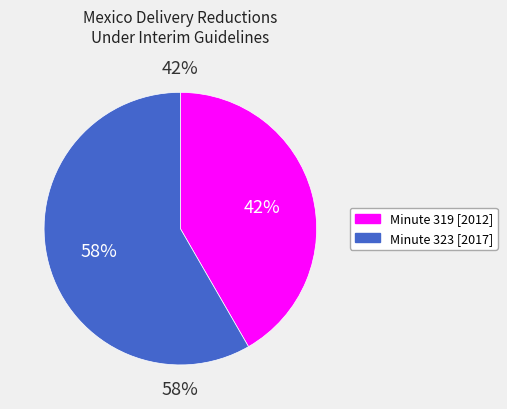

What is the smallest slice in the pie chart?

Mexico Reduction (Minute 319)